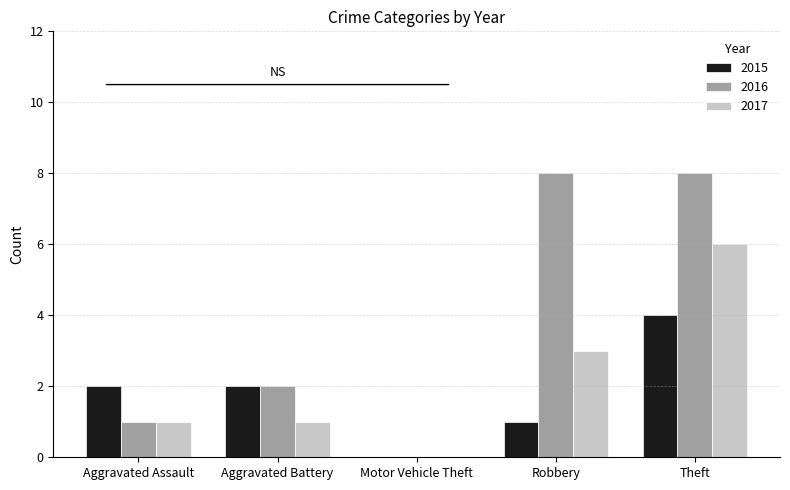

How many values in 2017 are above zero?

4